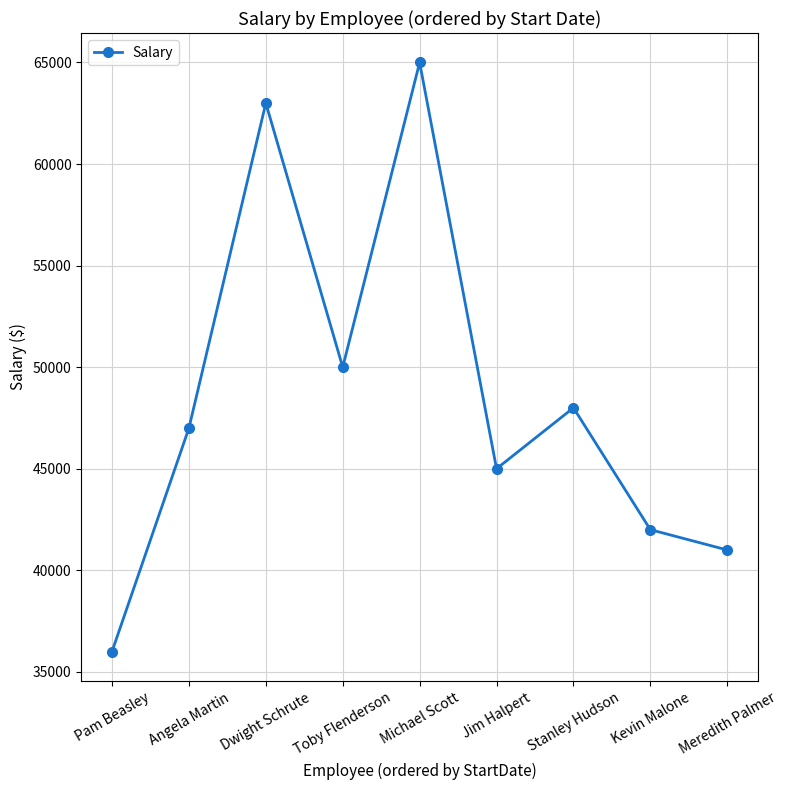

Rank the categories by value from highest to lowest.

Michael Scott, Dwight Schrute, Toby Flenderson, Stanley Hudson, Angela Martin, Jim Halpert, Kevin Malone, Meredith Palmer, Pam Beasley